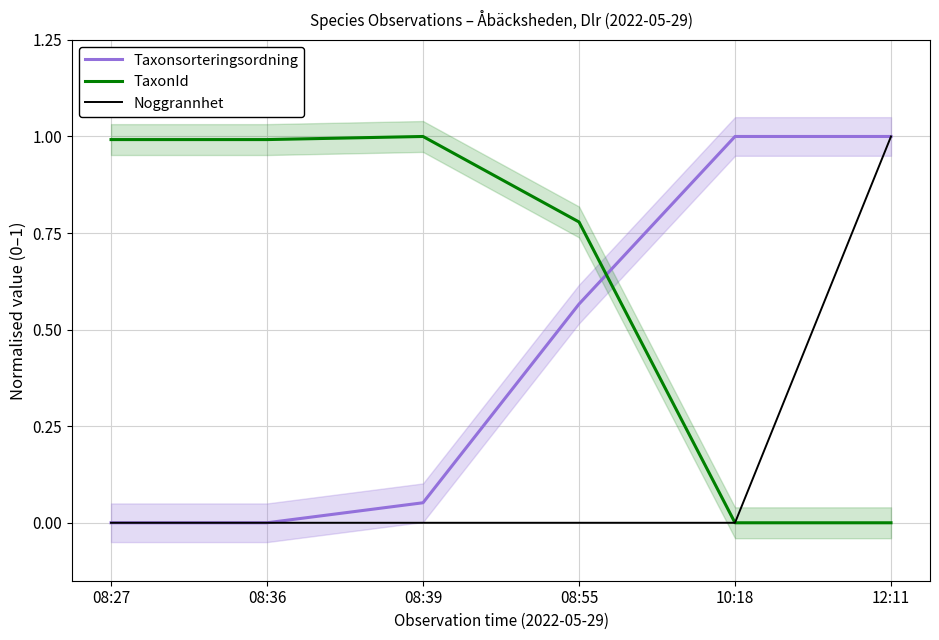

What position from the right is 08:27?

6